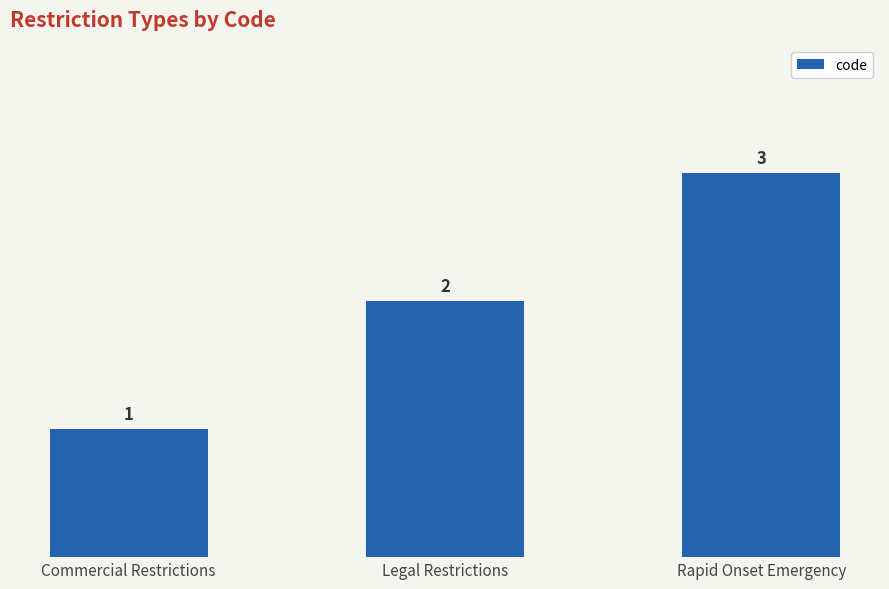

What is the sum of all values?

6